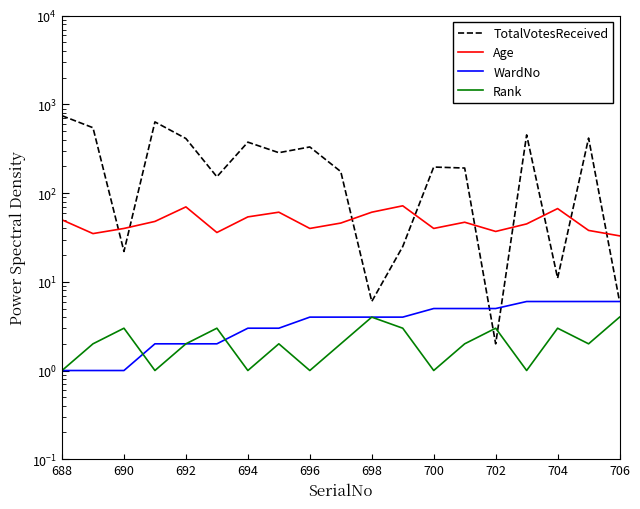

Reading right to left, list all the values displayed in this chart.

TotalVotesReceived: 6	418	11	454	2	192	197	25	6	175	332	286	376	153	413	636	22	547	747
Age: 33	38	67	45	37	47	40	72	61	46	40	61	54	36	70	48	40	35	50
WardNo: 6	6	6	6	5	5	5	4	4	4	4	3	3	2	2	2	1	1	1
Rank: 4	2	3	1	3	2	1	3	4	2	1	2	1	3	2	1	3	2	1